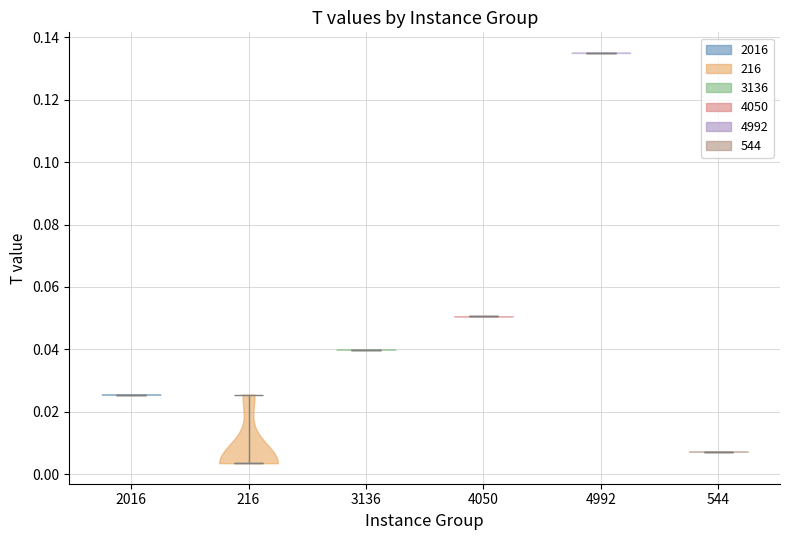

Reading left to right, read every violin against the y-axis: where its median line is, and the lowest and highest points it reaches. The values are not printed on the chart, so give them approximately, as read against the axis.

2016: median line 0.026, lowest point 0.026, highest point 0.026
216: median line 0.004, lowest point 0.004, highest point 0.026
3136: median line 0.040, lowest point 0.040, highest point 0.040
4050: median line 0.050, lowest point 0.050, highest point 0.050
4992: median line 0.136, lowest point 0.136, highest point 0.136
544: median line 0.008, lowest point 0.008, highest point 0.008